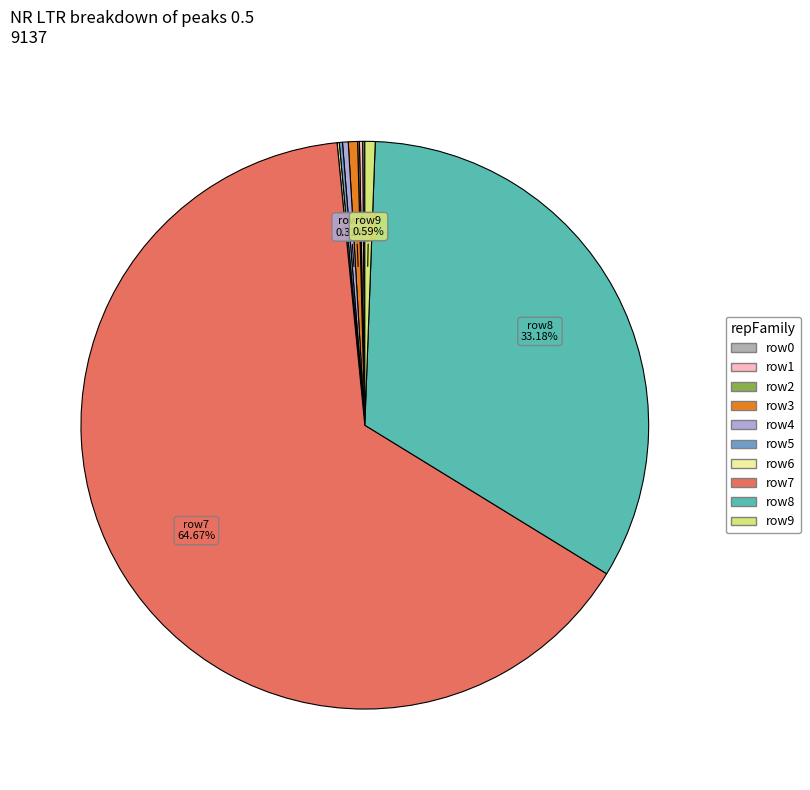

Is there a majority slice in this chart?

Yes